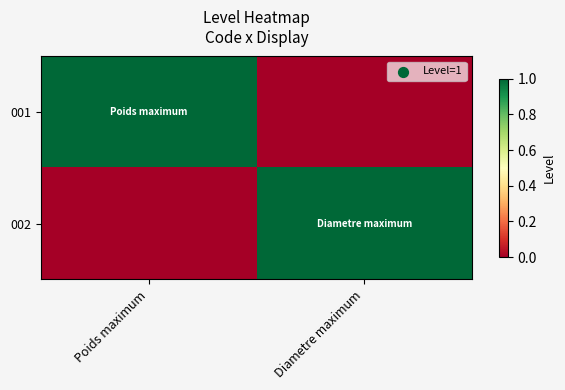

Which category has the highest value across all series?

Poids maximum